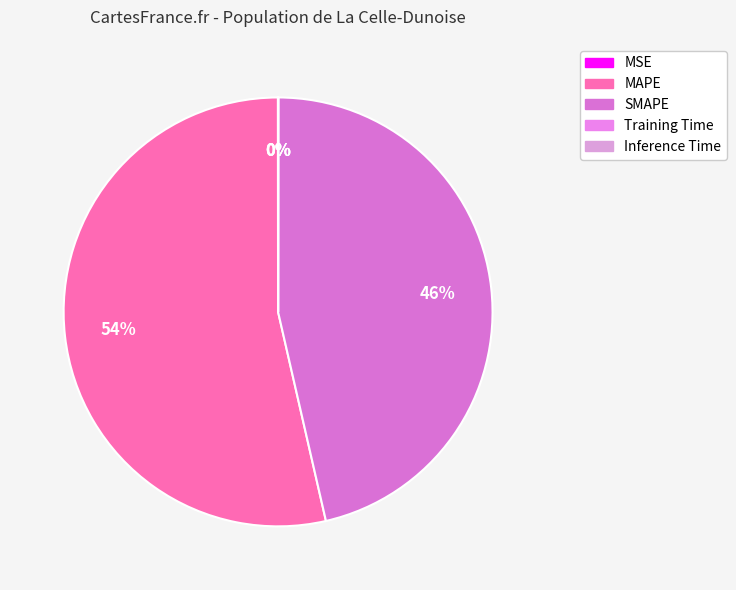

Which category has the smallest portion of the pie?

Inference Time